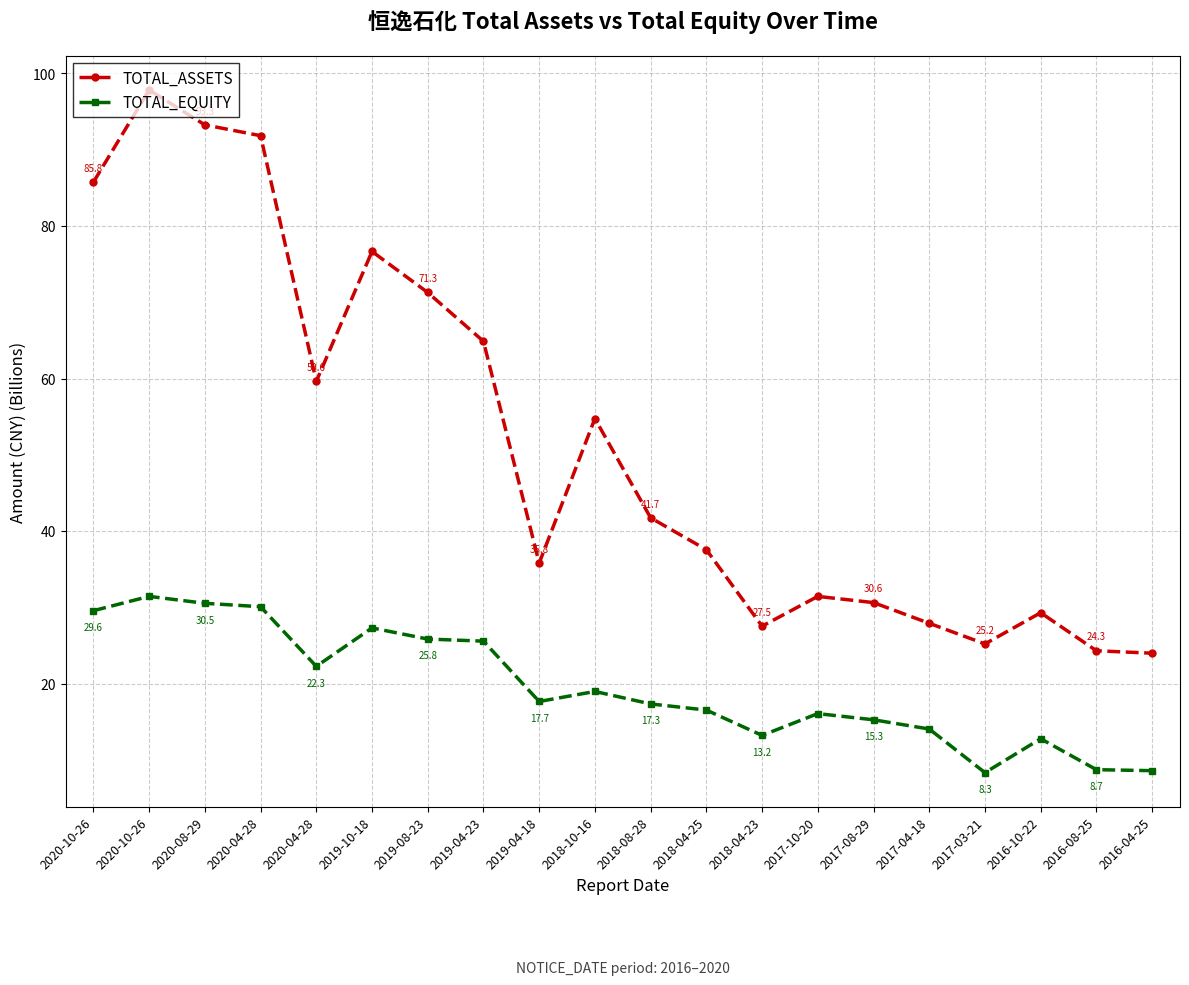

How many interior local peaks does the TOTAL_EQUITY series have?

5